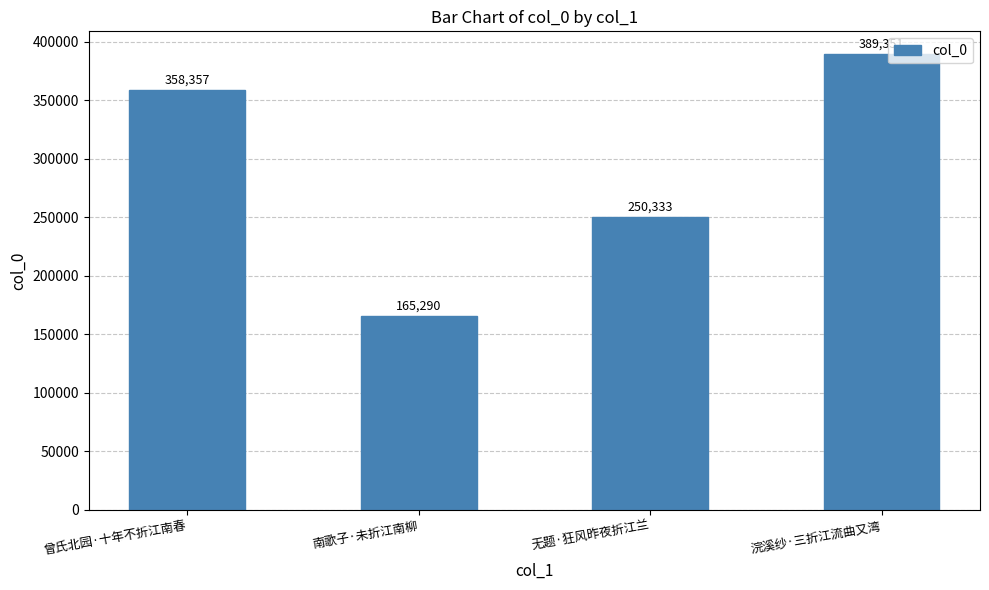

Between 无题·狂风昨夜折江兰 and 曾氏北园·十年不折江南春, which is larger?

曾氏北园·十年不折江南春